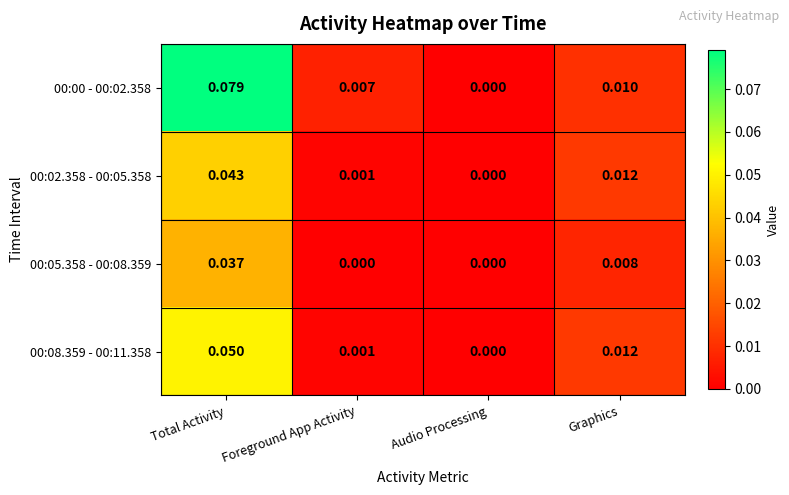

At which label is 00:08.359 - 00:11.358 closest to 0?

Audio Processing